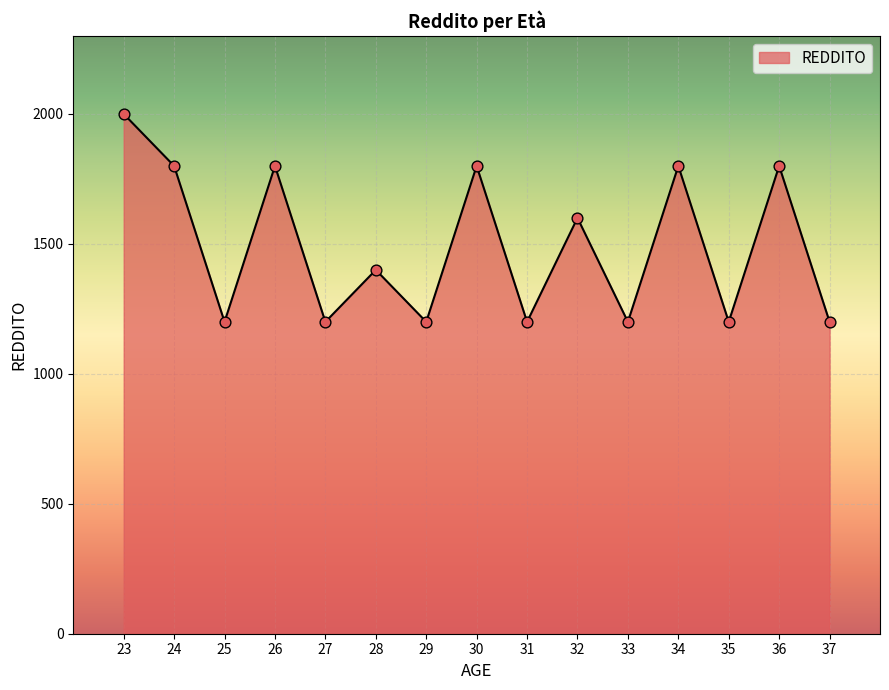

What is the change in value from 35 to 36?

+600